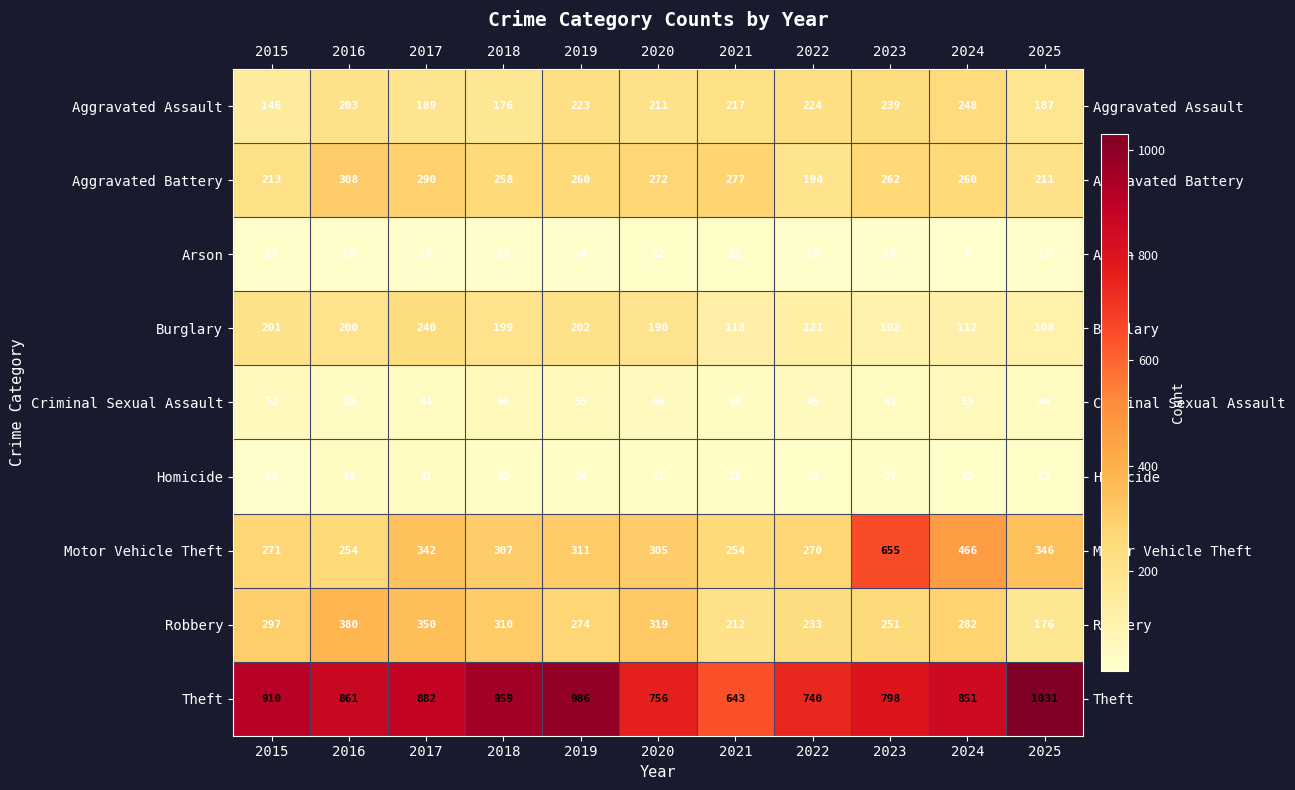

At 2021, list the series in order from smallest to largest.

Arson, Homicide, Criminal Sexual Assault, Burglary, Robbery, Aggravated Assault, Motor Vehicle Theft, Aggravated Battery, Theft